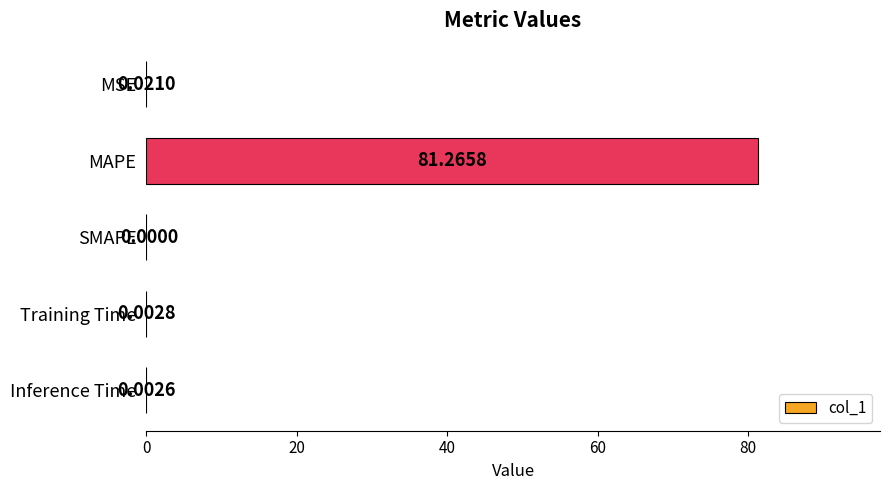

What is the greatest value displayed?

81.3